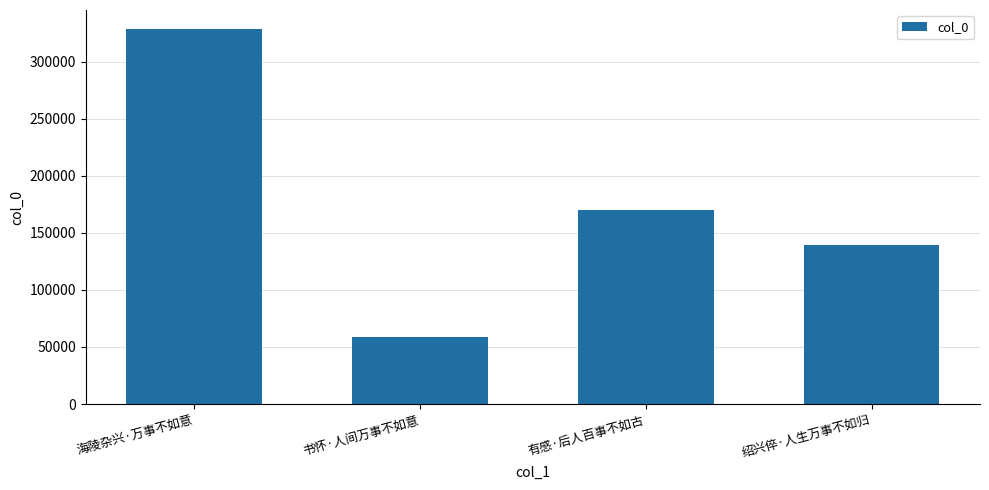

List the labels in order of value, smallest first.

书怀·人间万事不如意, 绍兴倅·人生万事不如归, 有感·后人百事不如古, 海陵杂兴·万事不如意